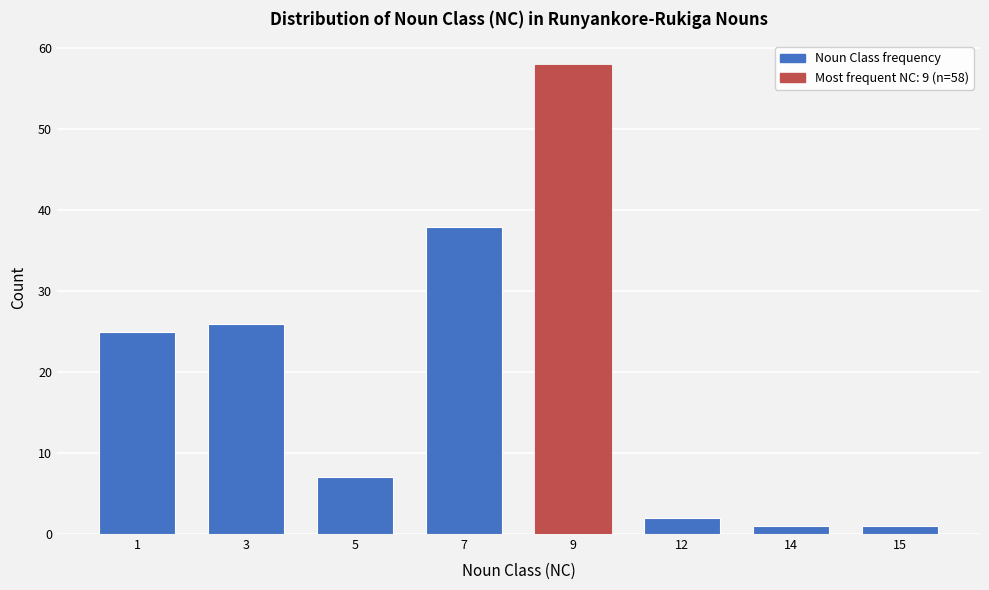

Reading right to left, list all the values displayed in this chart.

15=1	14=1	12=2	9=58	7=38	5=7	3=26	1=25